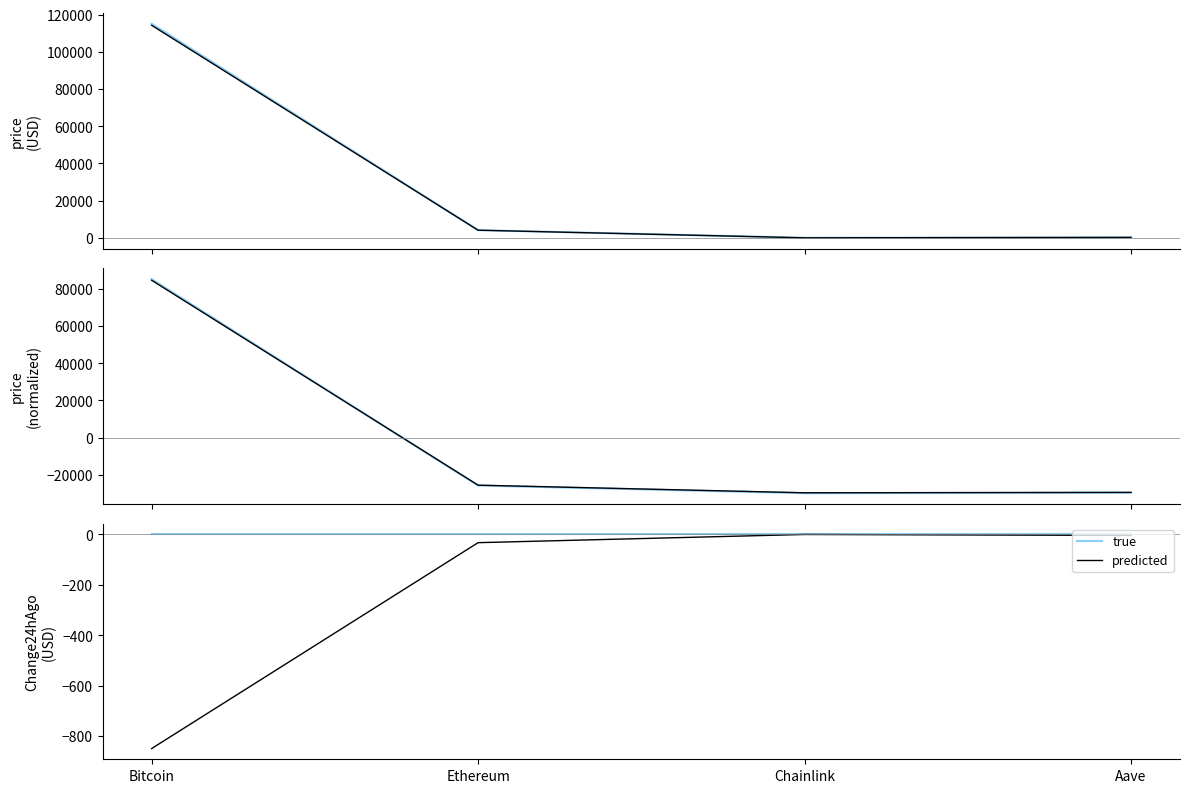

Which series has the largest total across all categories?

price